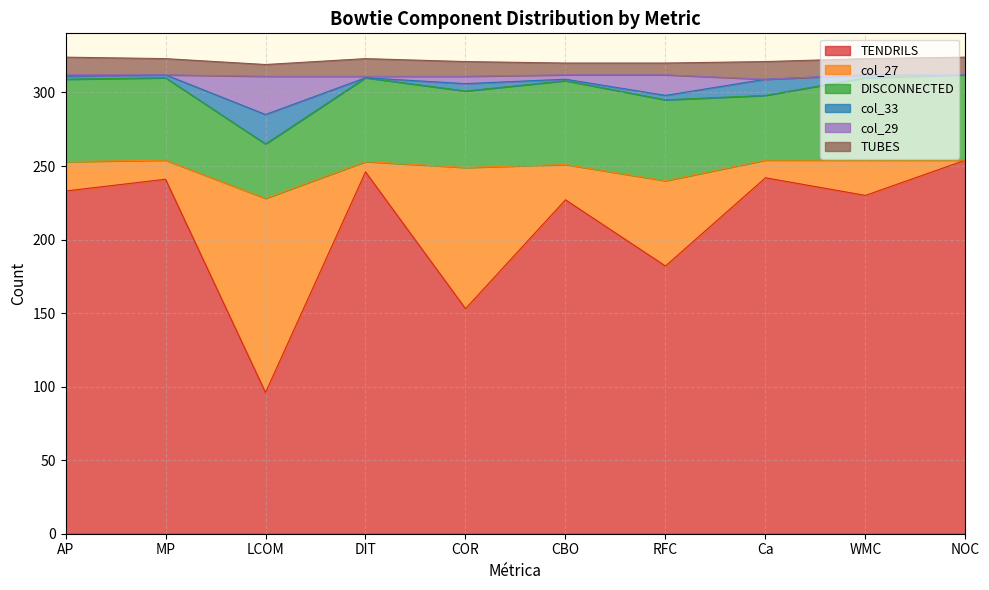

True or false: col_33 has more than 2 points higher than both neighbors.

True